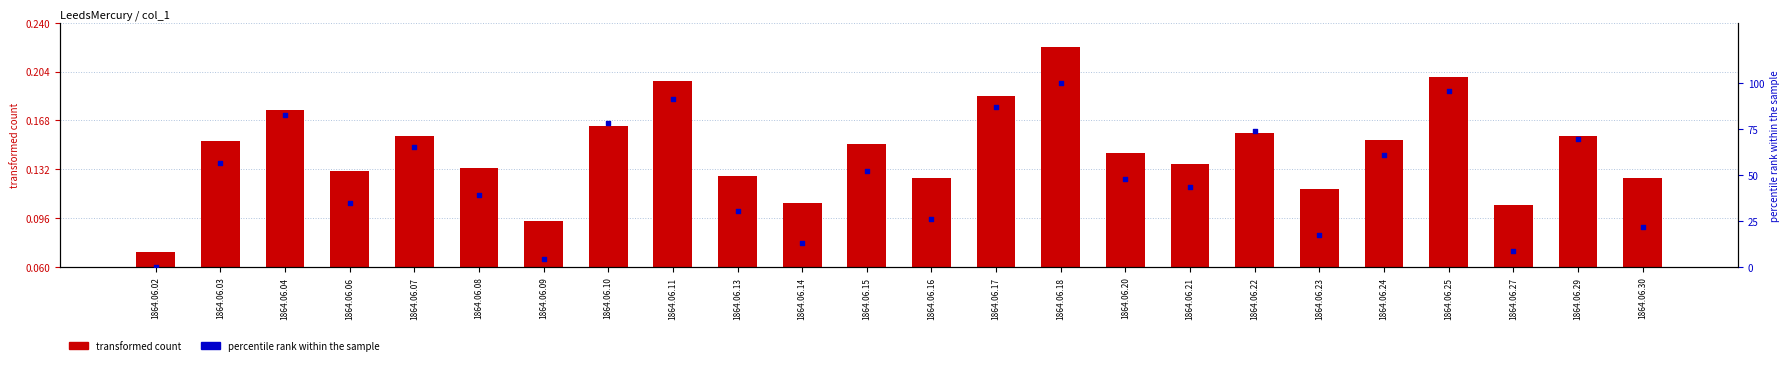

At which category is the sum across all series the highest?

1864.06.18